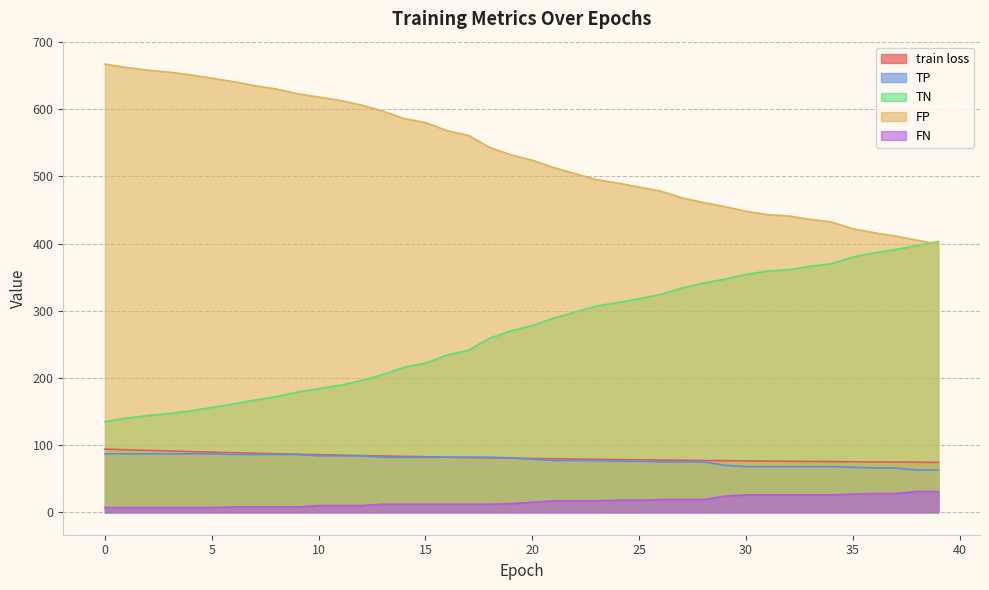

What is the highest value of the train loss series?

94.0